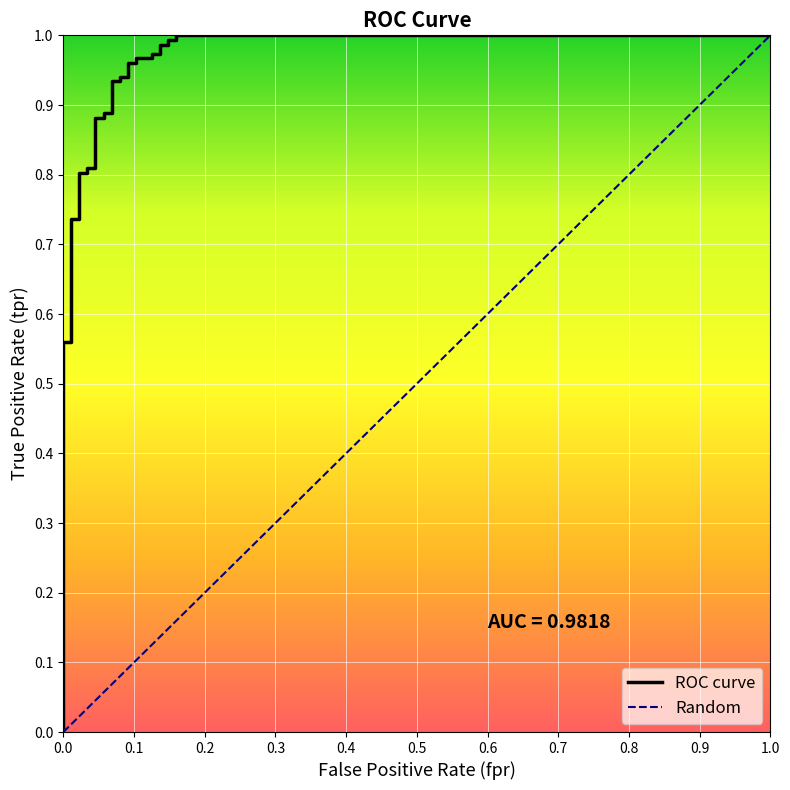

Reading left to right, what are all the values shown in this chart?

0.0	0.6	0.6	0.7	0.7	0.8	0.8	0.8	0.8	0.9	0.9	0.9	0.9	0.9	0.9	0.9	0.9	1.0	1.0	1.0	1.0	1.0	1.0	1.0	1.0	1.0	1.0	1.0	1.0